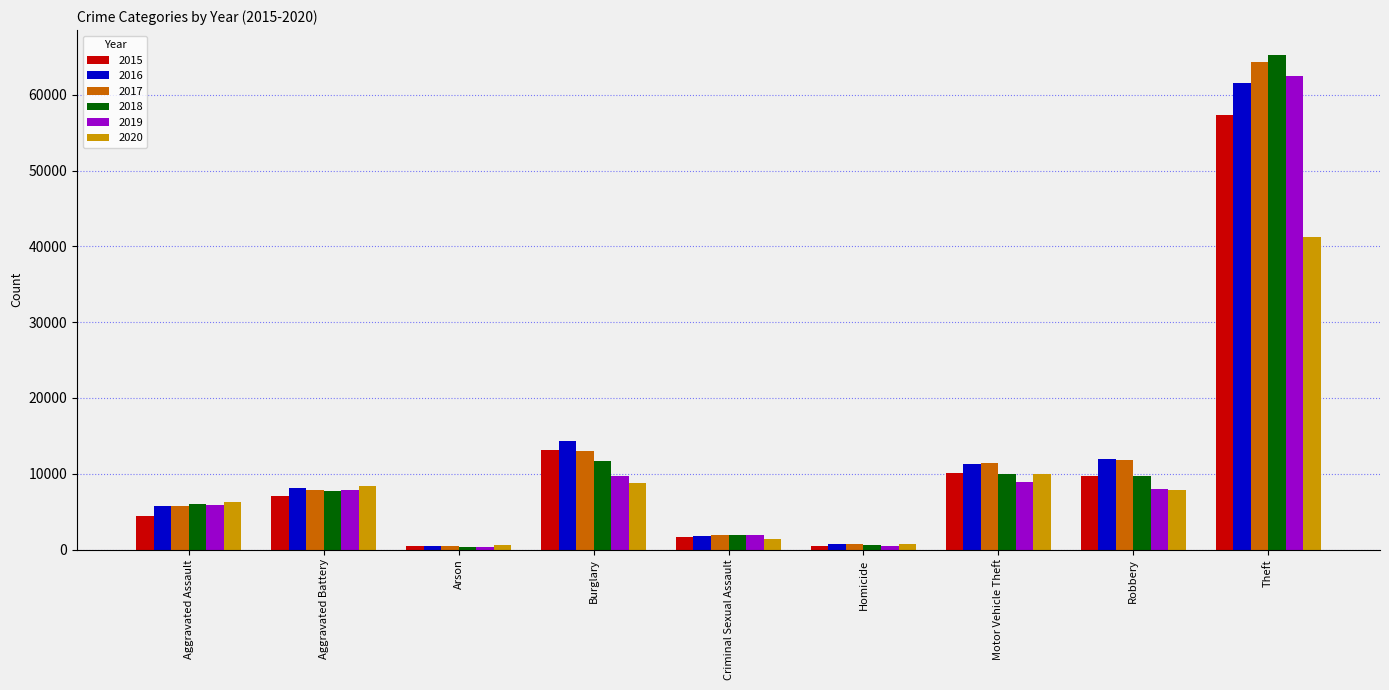

What is the label of the 2nd bar from the left?

Aggravated Battery